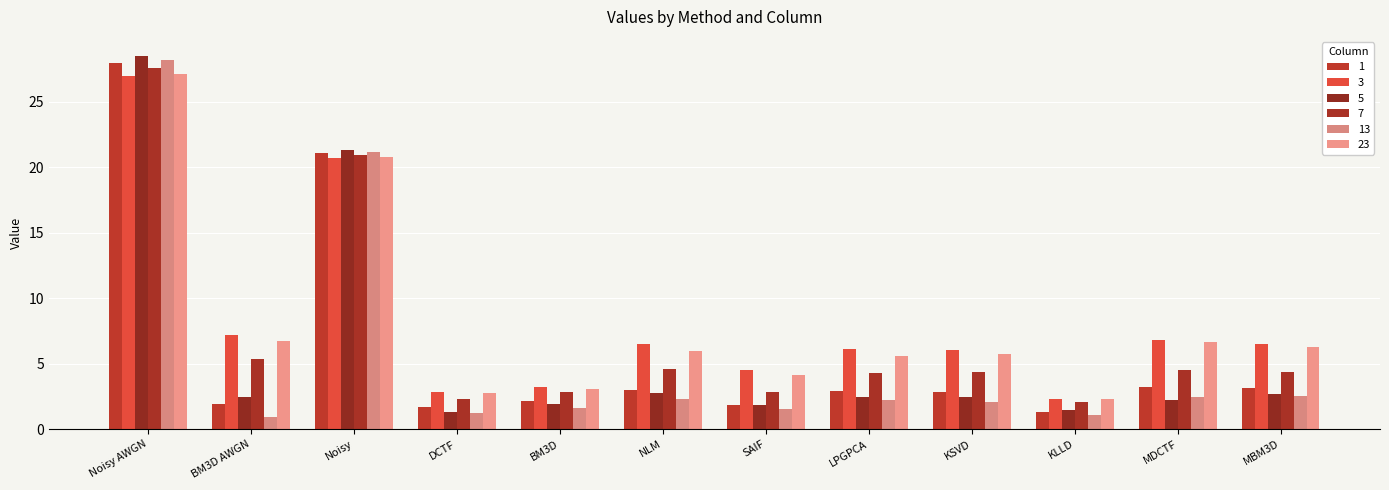

Count the number of categories in the chart.

12